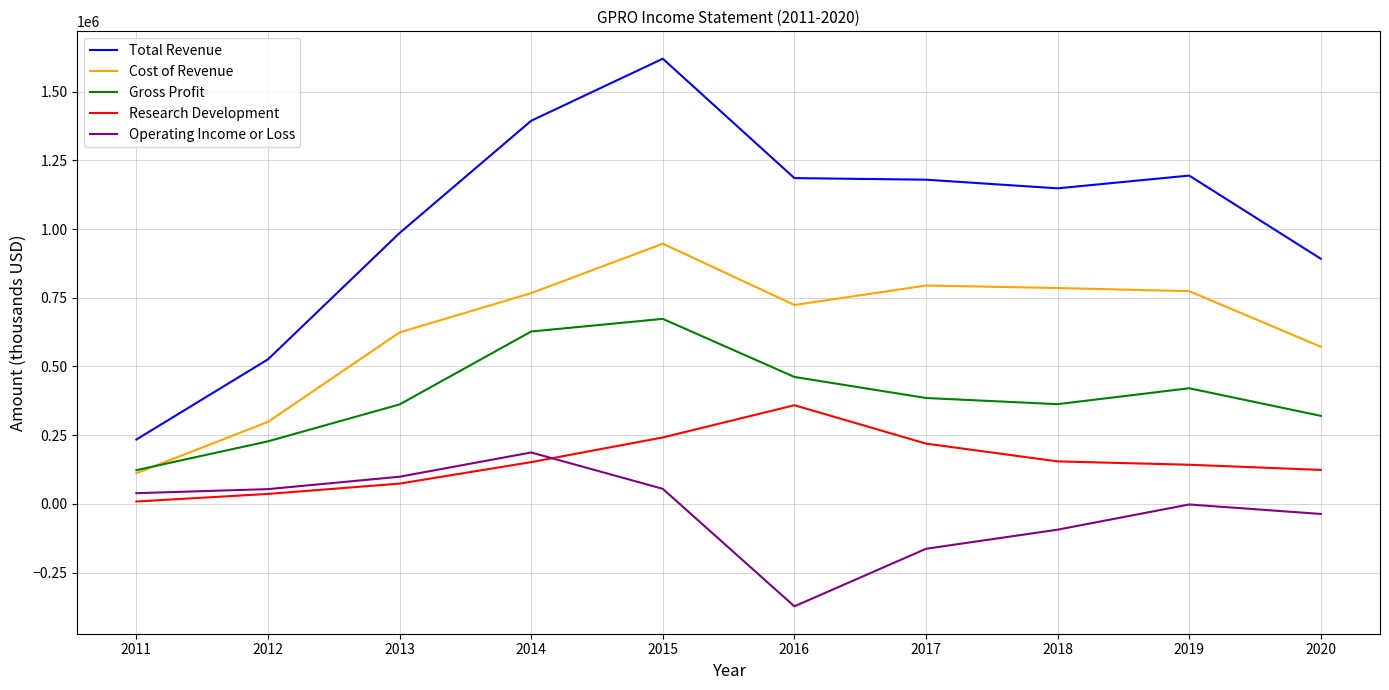

Does the chart display data point markers on the line(s)?

No